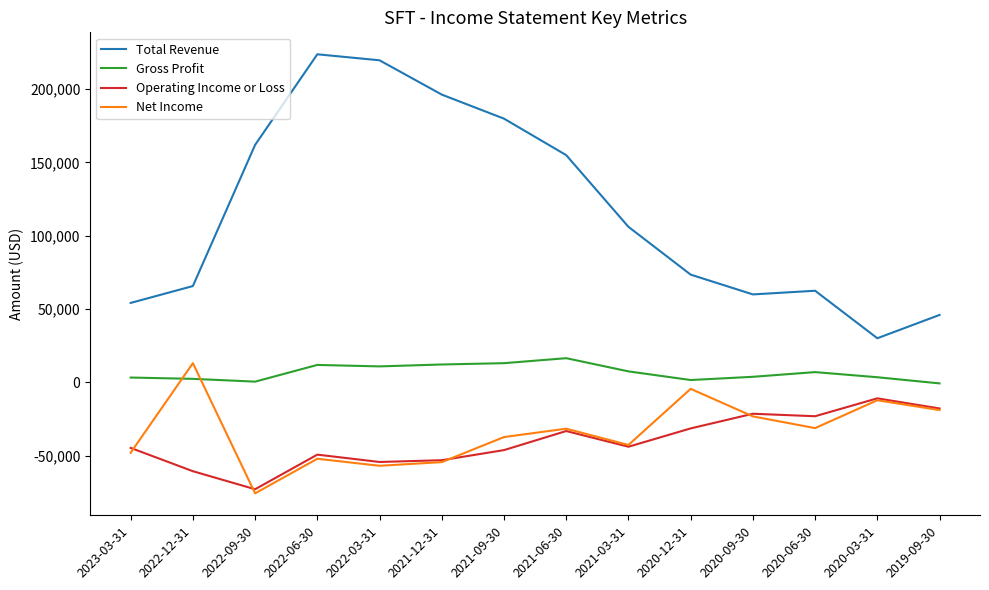

At which label does Operating Income or Loss reach its peak?

2020-03-31